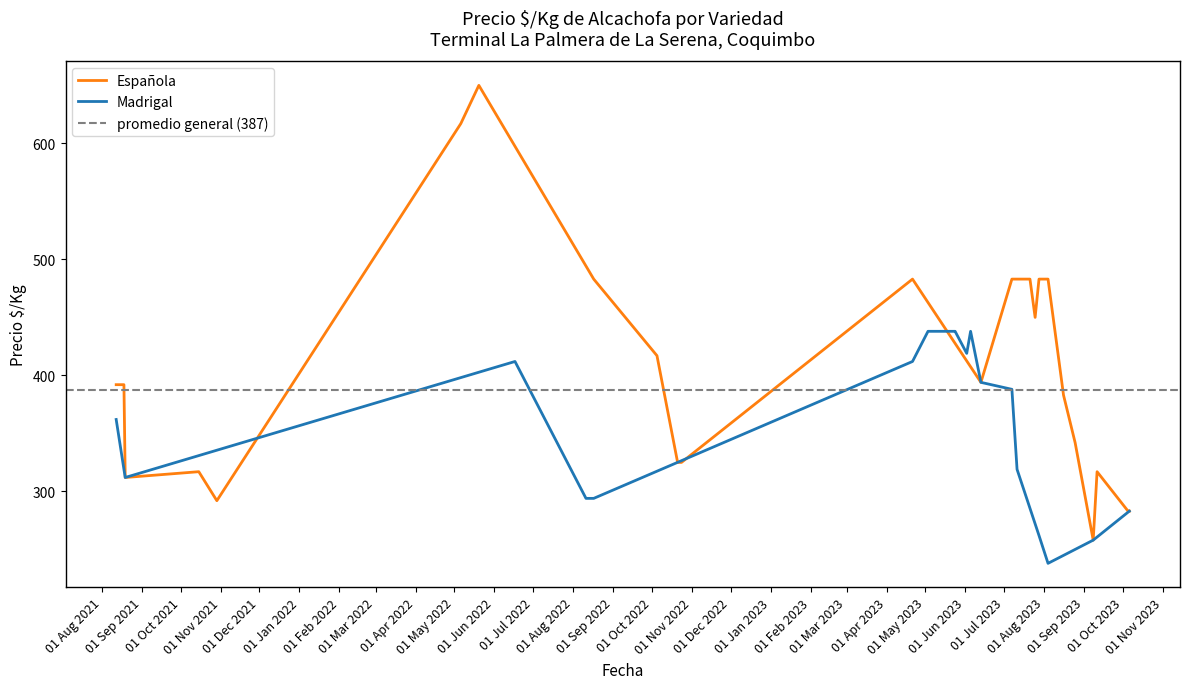

What is the lowest value of the Española series?

258